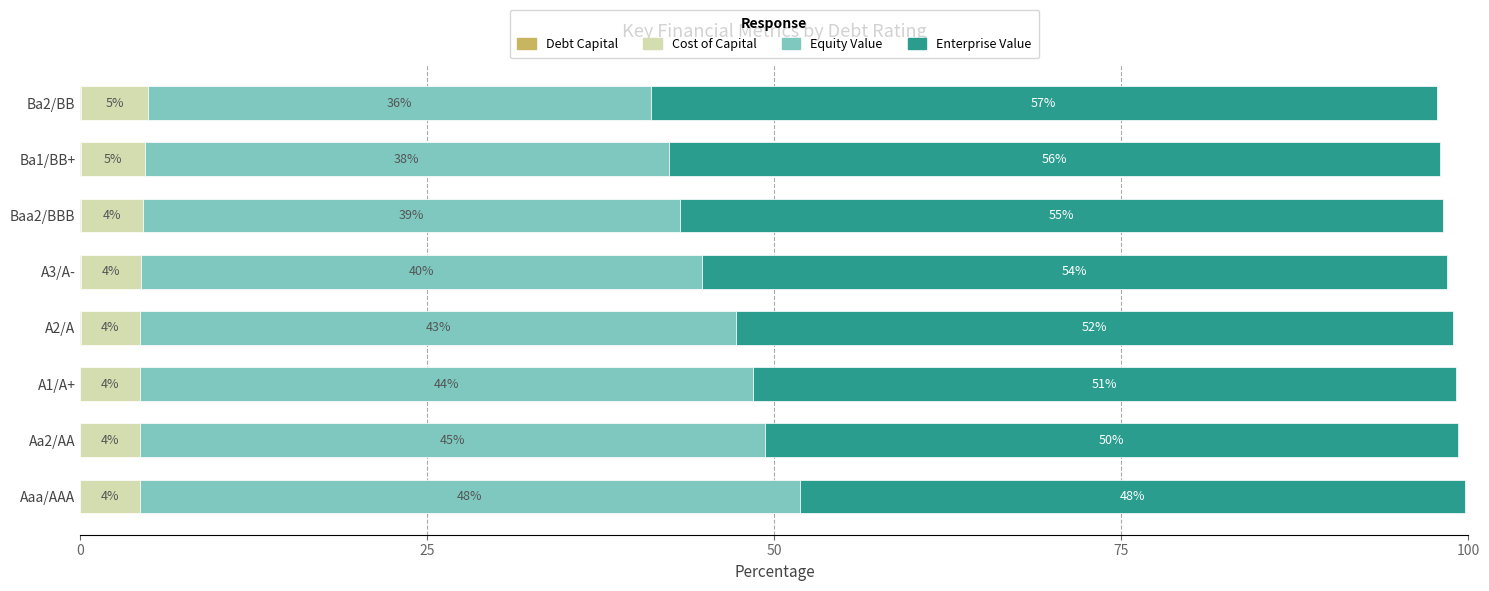

How many bars are there in total?

32